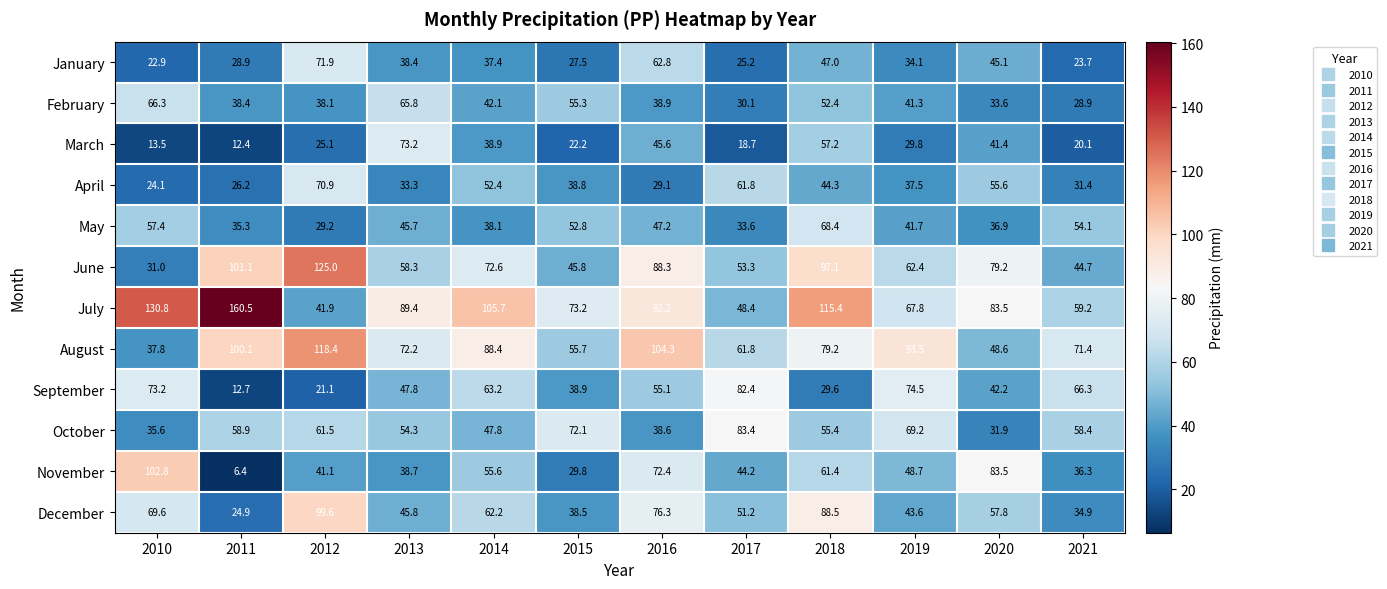

Where is June nearest to the value 78?

2020